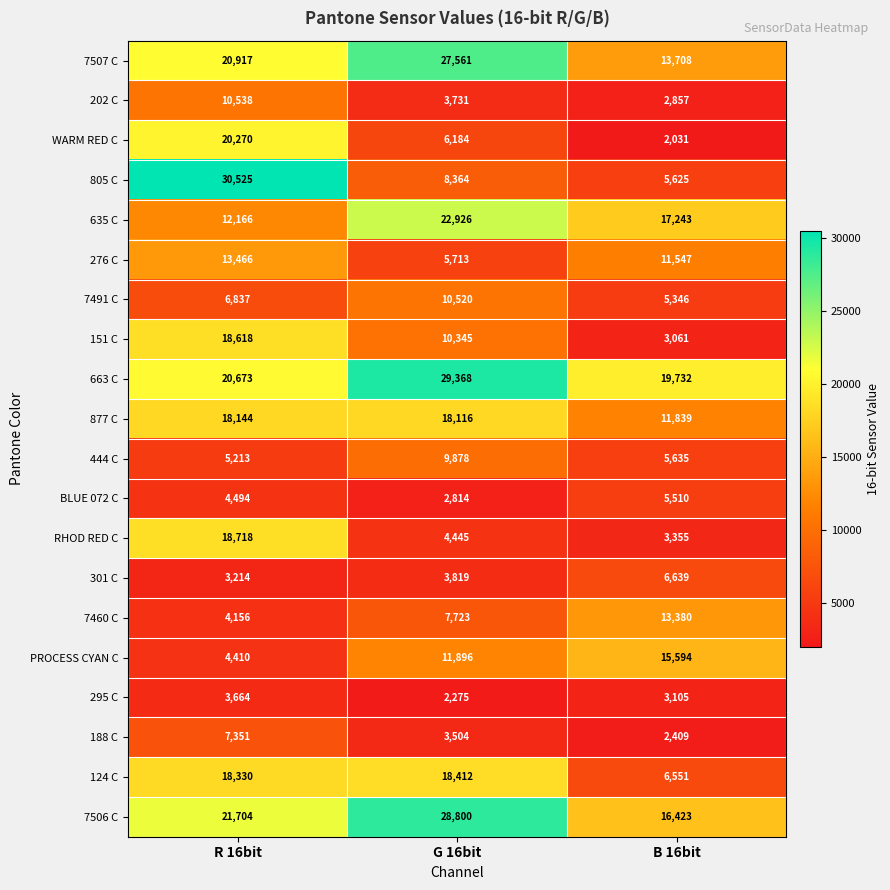

What is the sum of all 444 C values?

20726